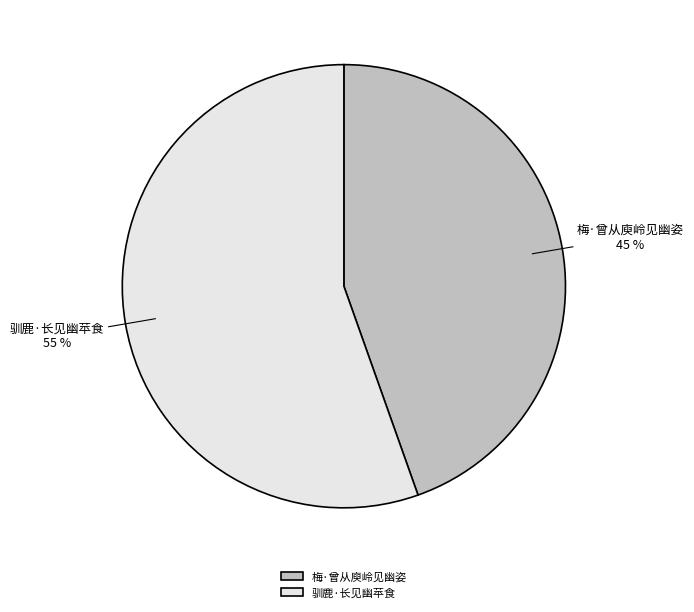

How many segments does this pie chart have?

2